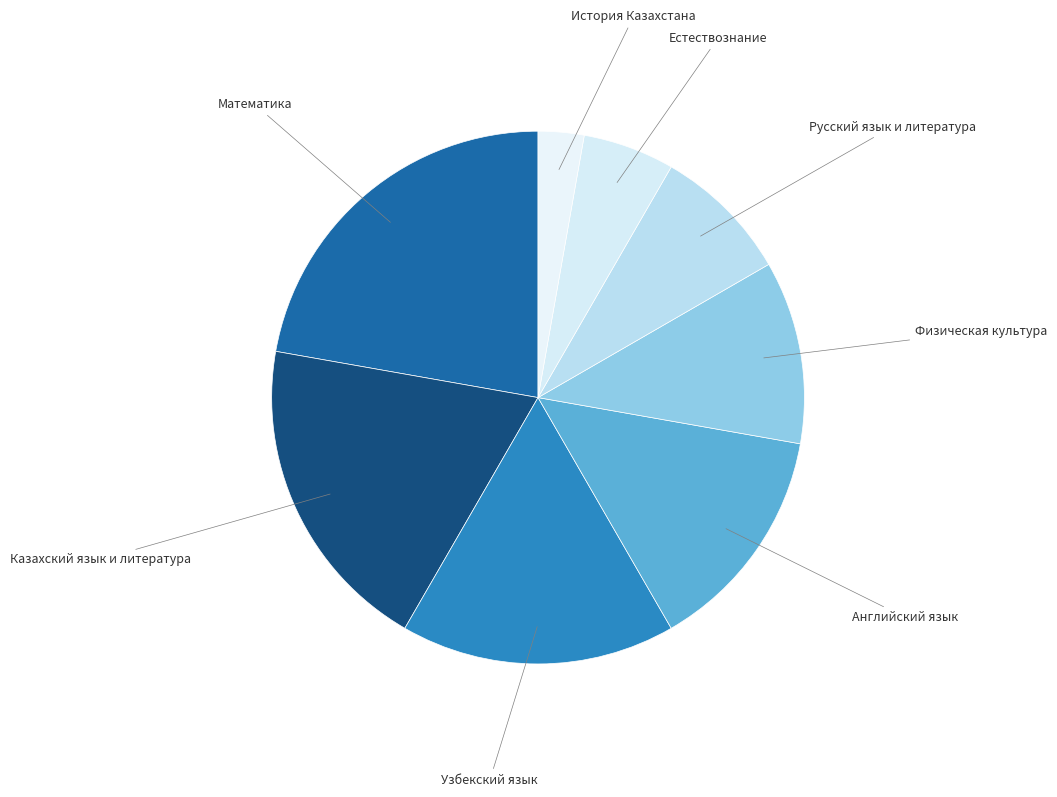

Rank the categories by value from highest to lowest.

Математика, Казахский язык и литература, Узбекский язык, Английский язык, Физическая культура, Русский язык и литература, Естествознание, История Казахстана